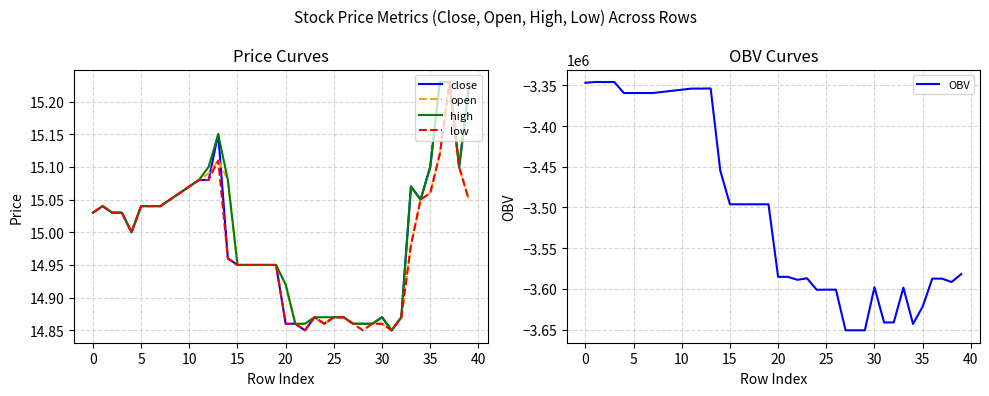

List the series in order of their peak value, lowest first.

OBV, close, open, high, low